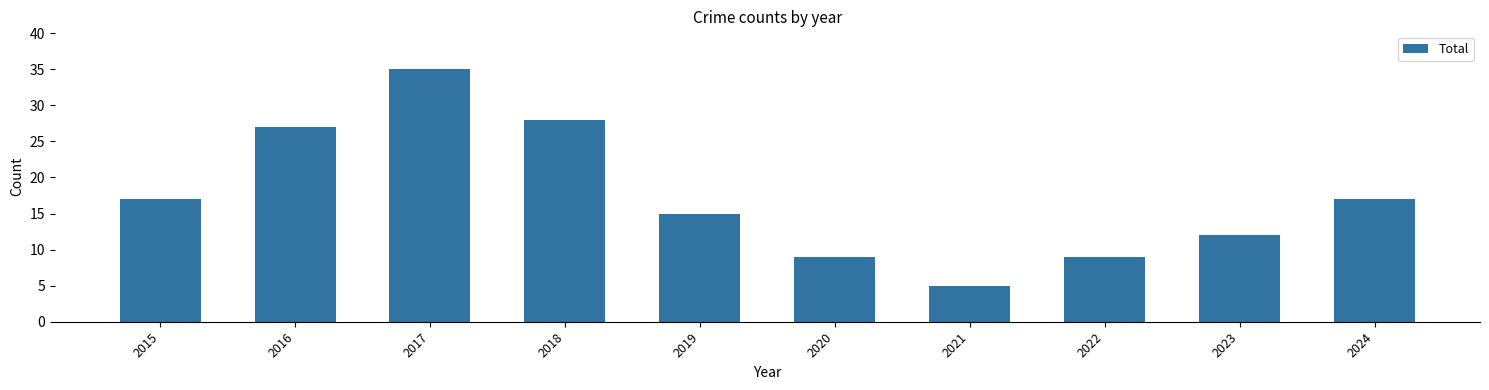

How many values are below 17?

5